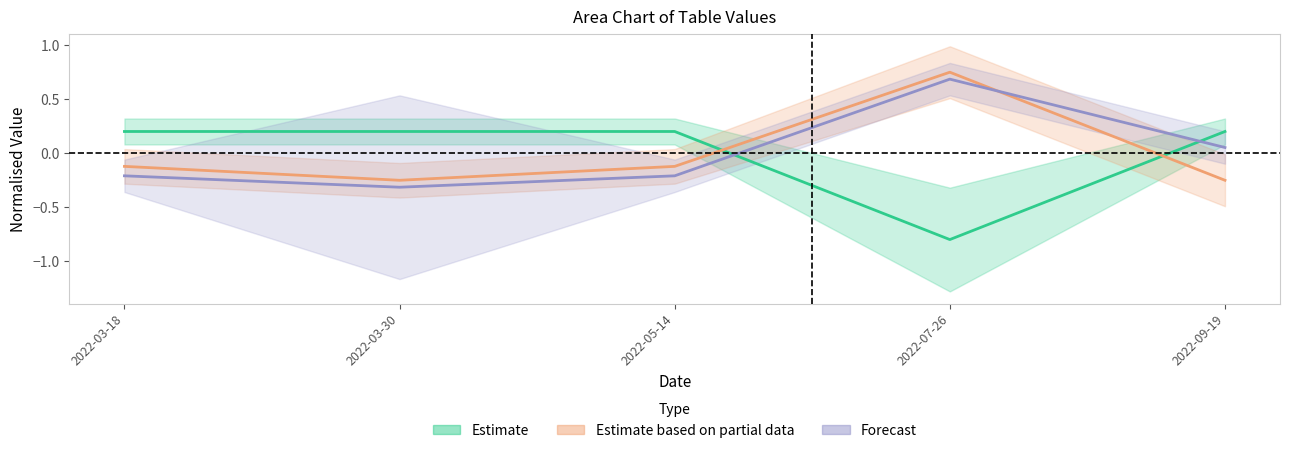

The value of sum at 2022-03-30 is -0.5. True or false?

False